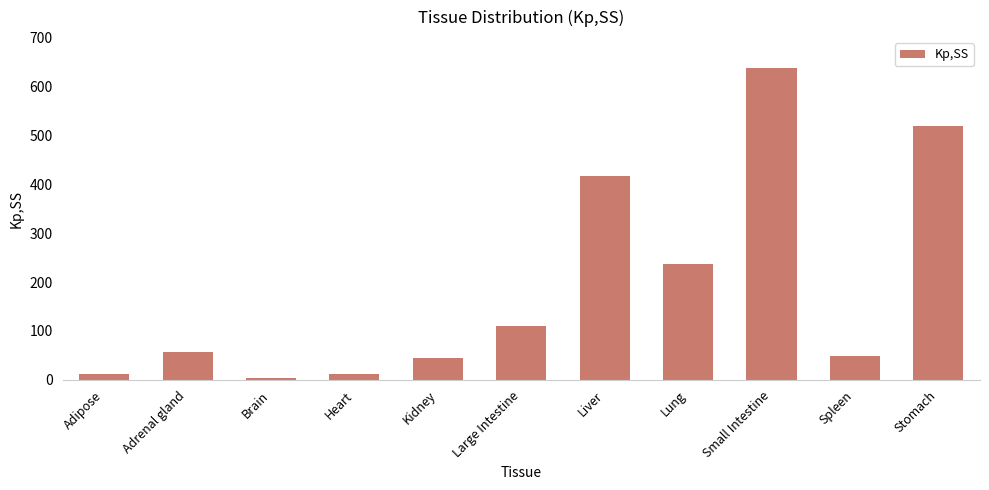

What is the label of the 10th bar from the left?

Spleen